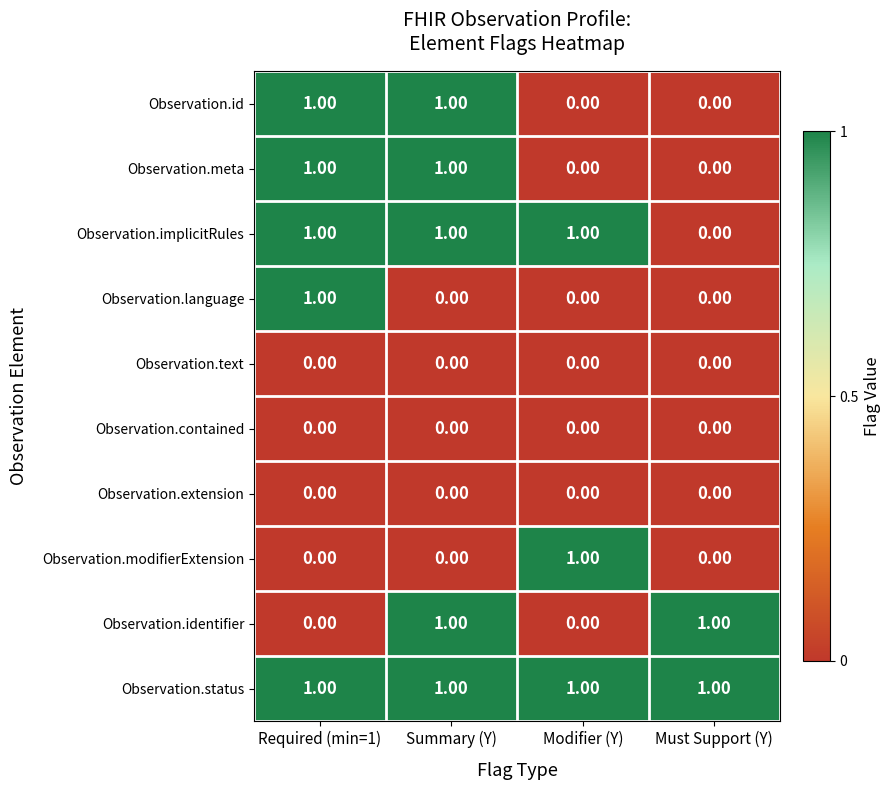

Count the number of categories in the chart.

4